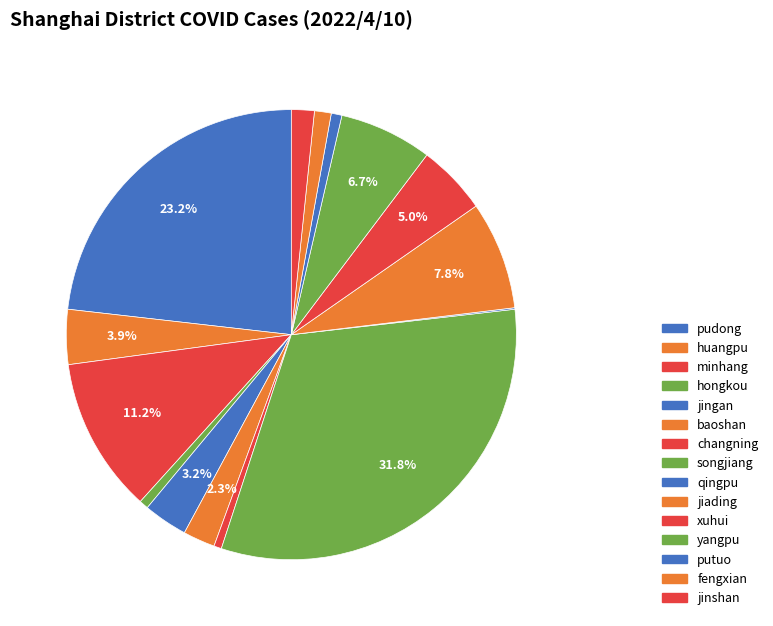

What is the largest slice in the pie chart?

songjiang